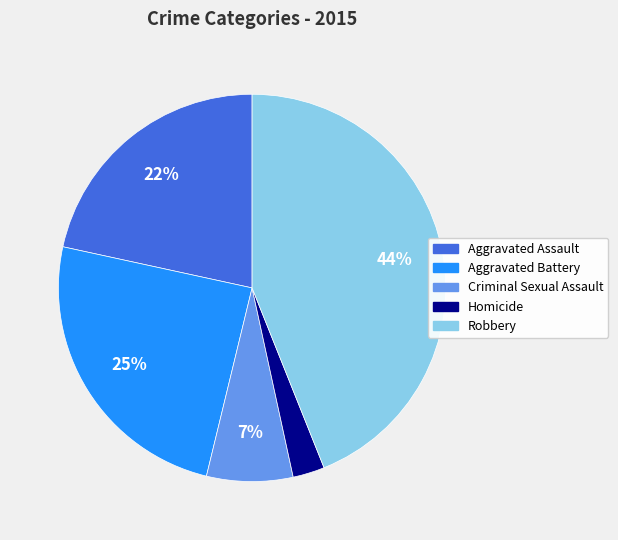

What percentage is the Homicide slice, to the nearest percent?

3%